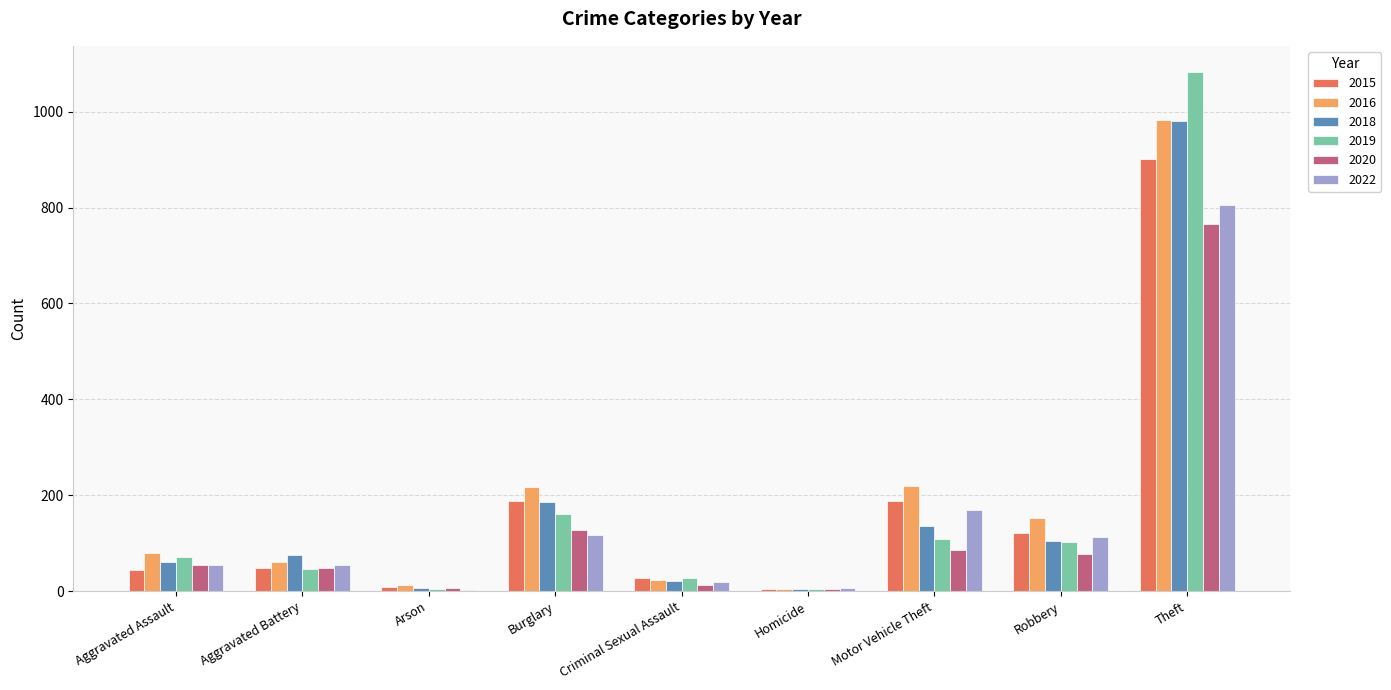

What is the sum of the 2018 values at Aggravated Assault and Motor Vehicle Theft?

197